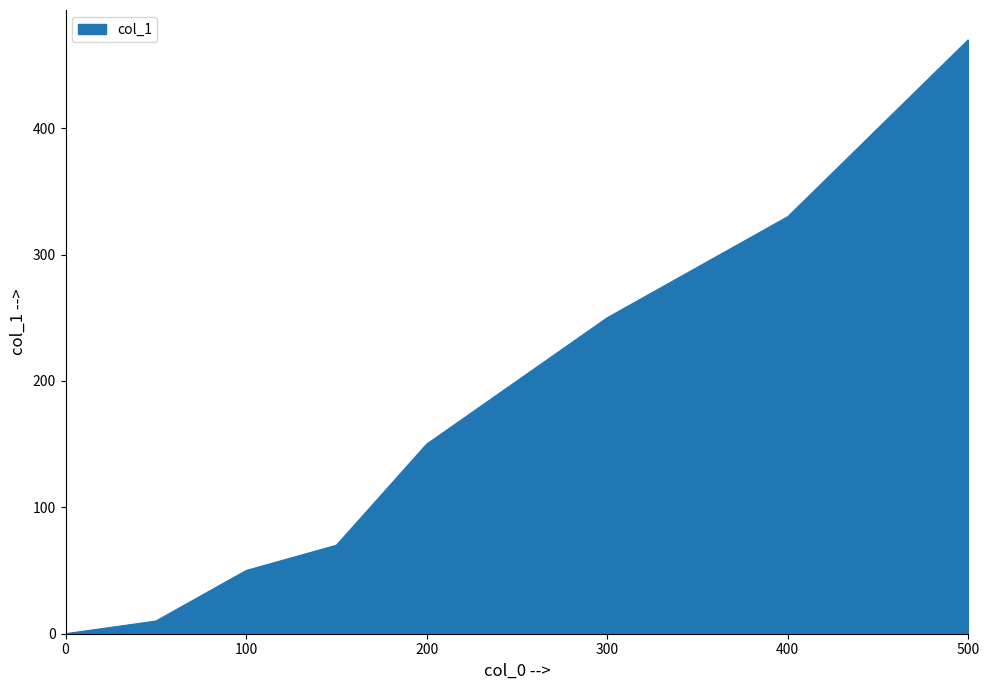

What is the sum of all values?

1330